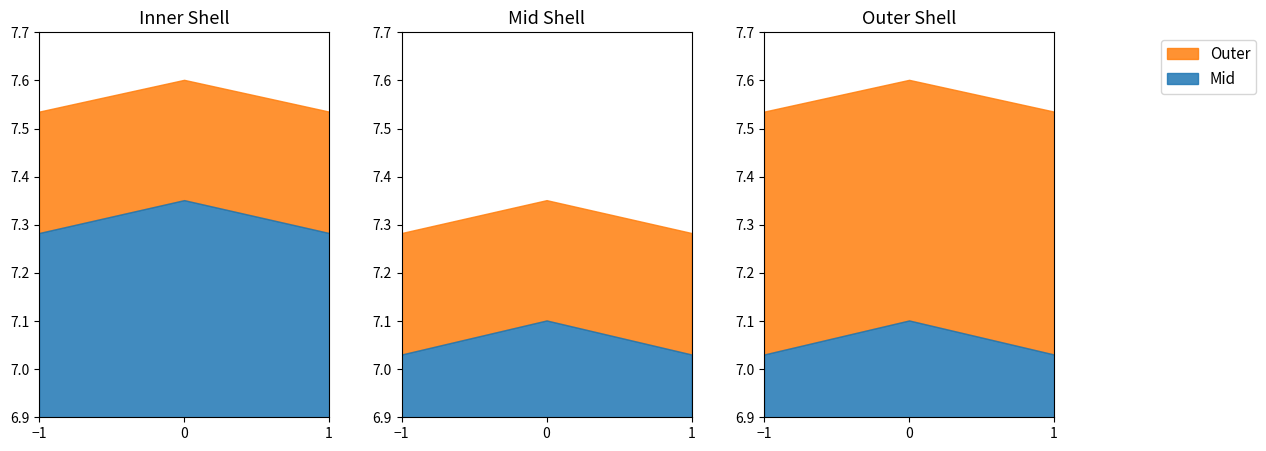

Reading left to right, extract all data points from this chart.

Inner: 7.0	7.1	7.0
Mid: 7.3	7.4	7.3
Outer: 7.5	7.6	7.5